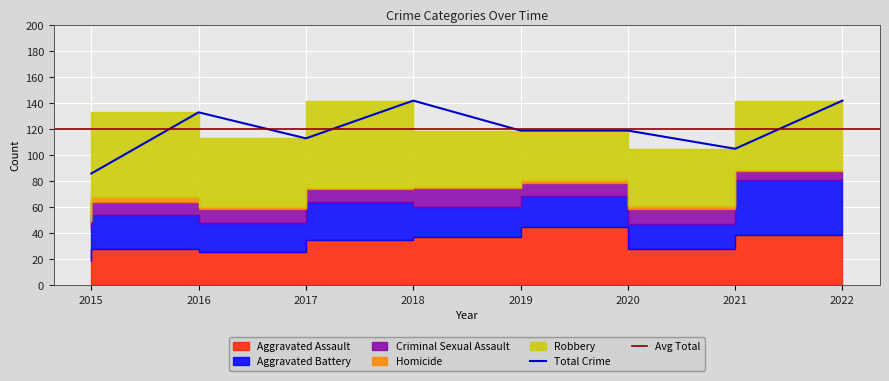

What is the difference between the second highest and minimum values in the Homicide series?

1